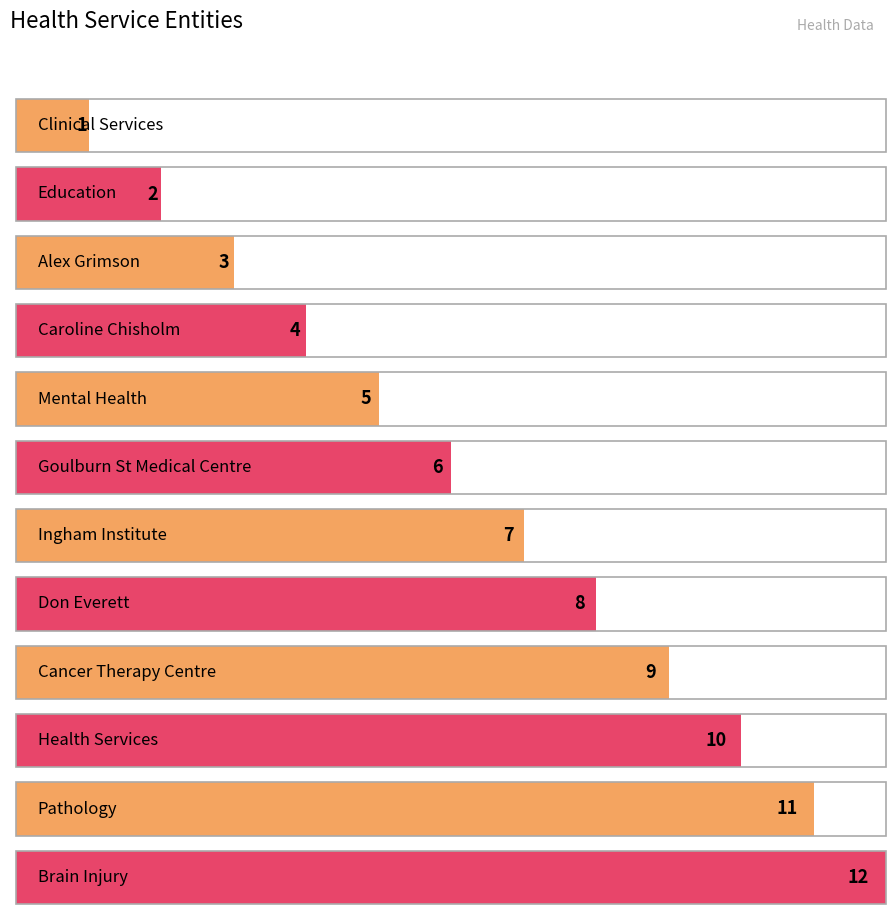

What is the label of the 1st bar from the left?

Clinical Services